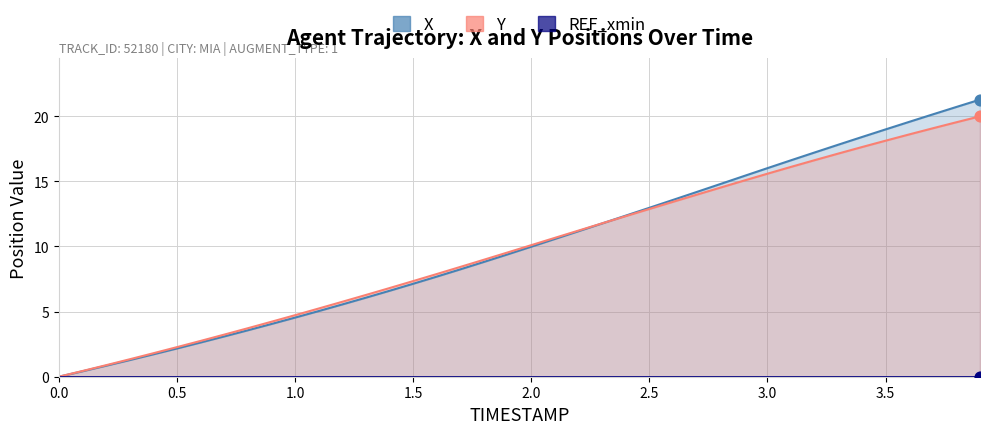

Which series has the widest spread of Y values?

X